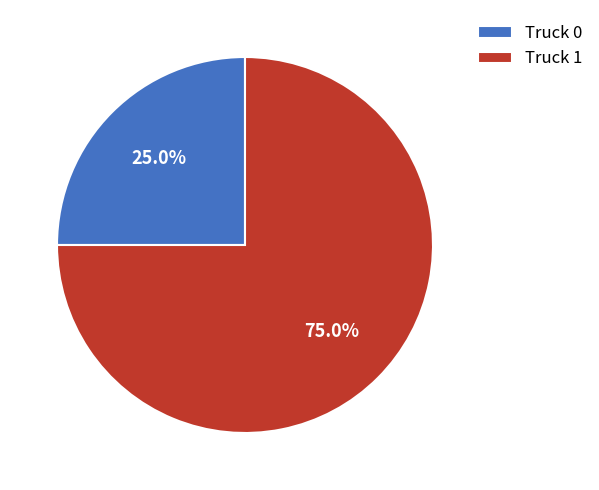

Which has a higher value, Truck 0 or Truck 1?

Truck 1